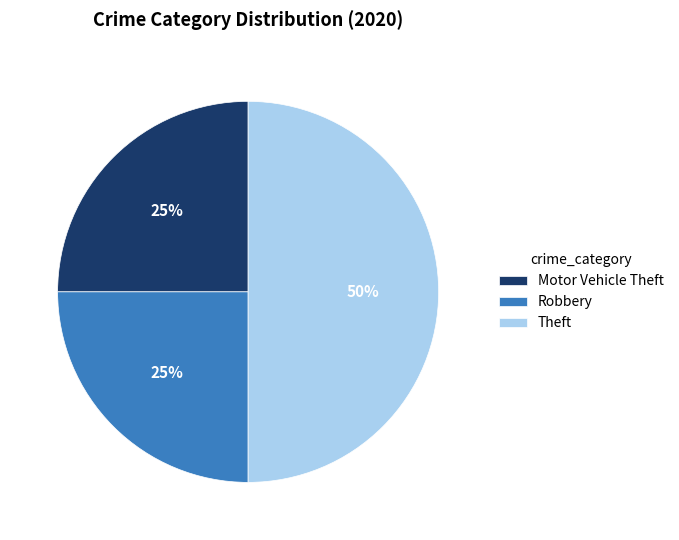

What is the ratio of the value at Theft to the value at Motor Vehicle Theft?

2.0